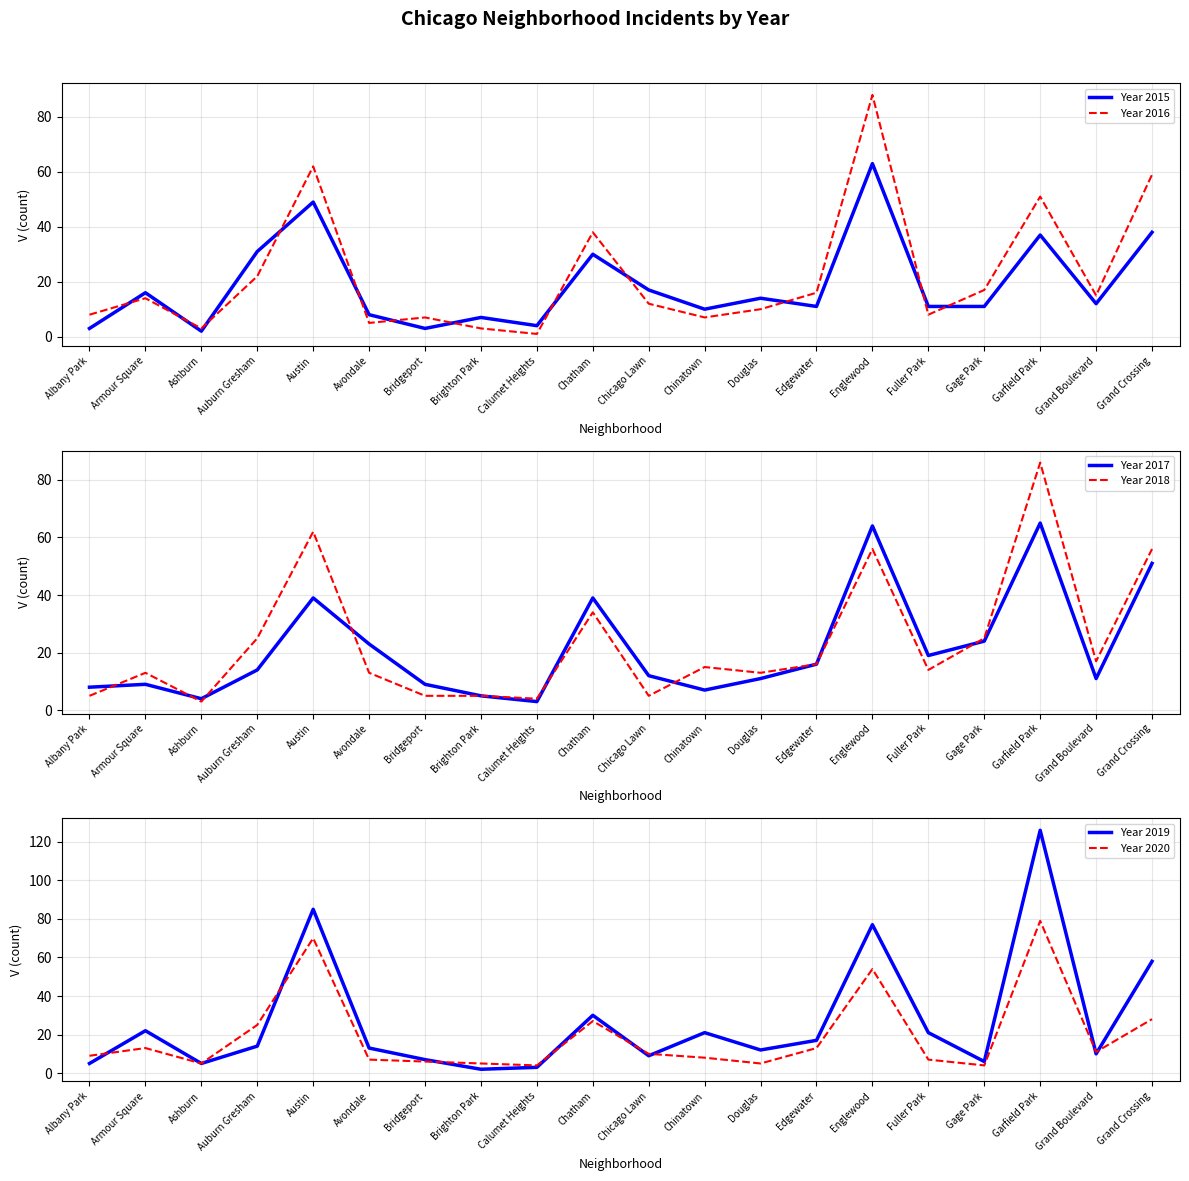

At which category does the chart reach its peak across all series?

Garfield Park